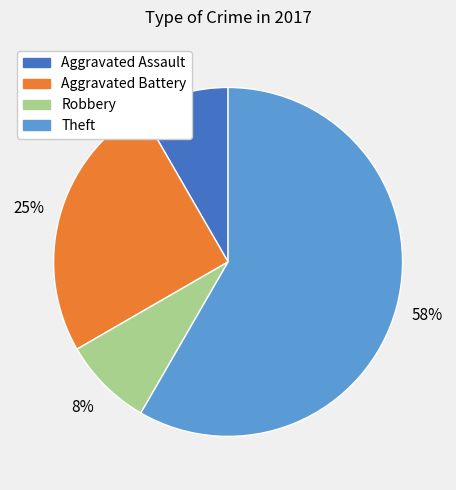

To the nearest percent, what portion does Aggravated Assault represent?

8%